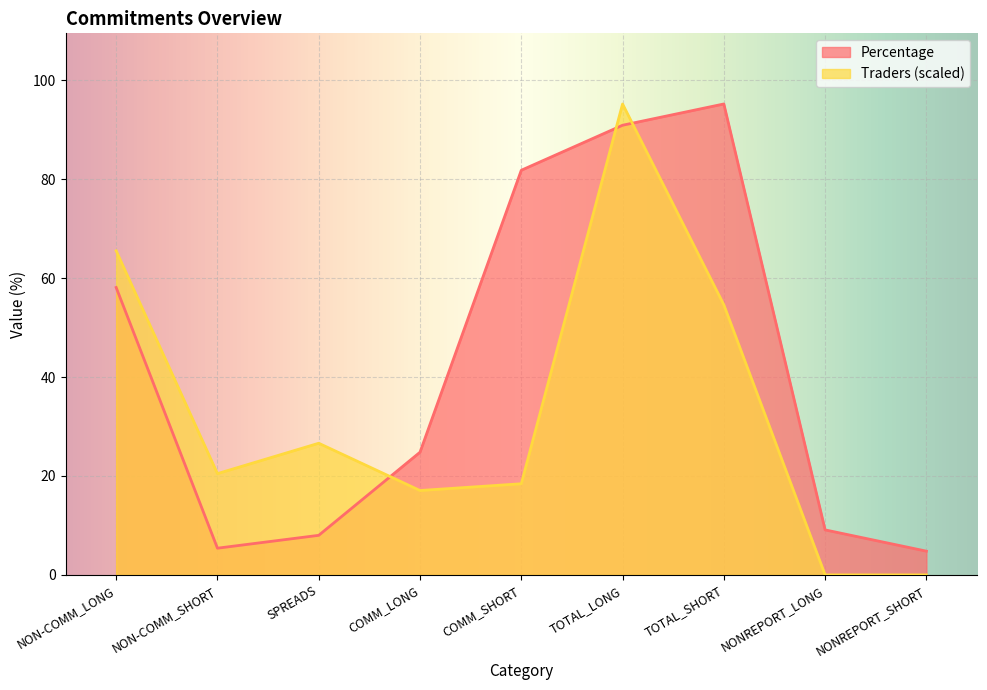

The value of Traders at NONREPORT_SHORT is 63.4. True or false?

False